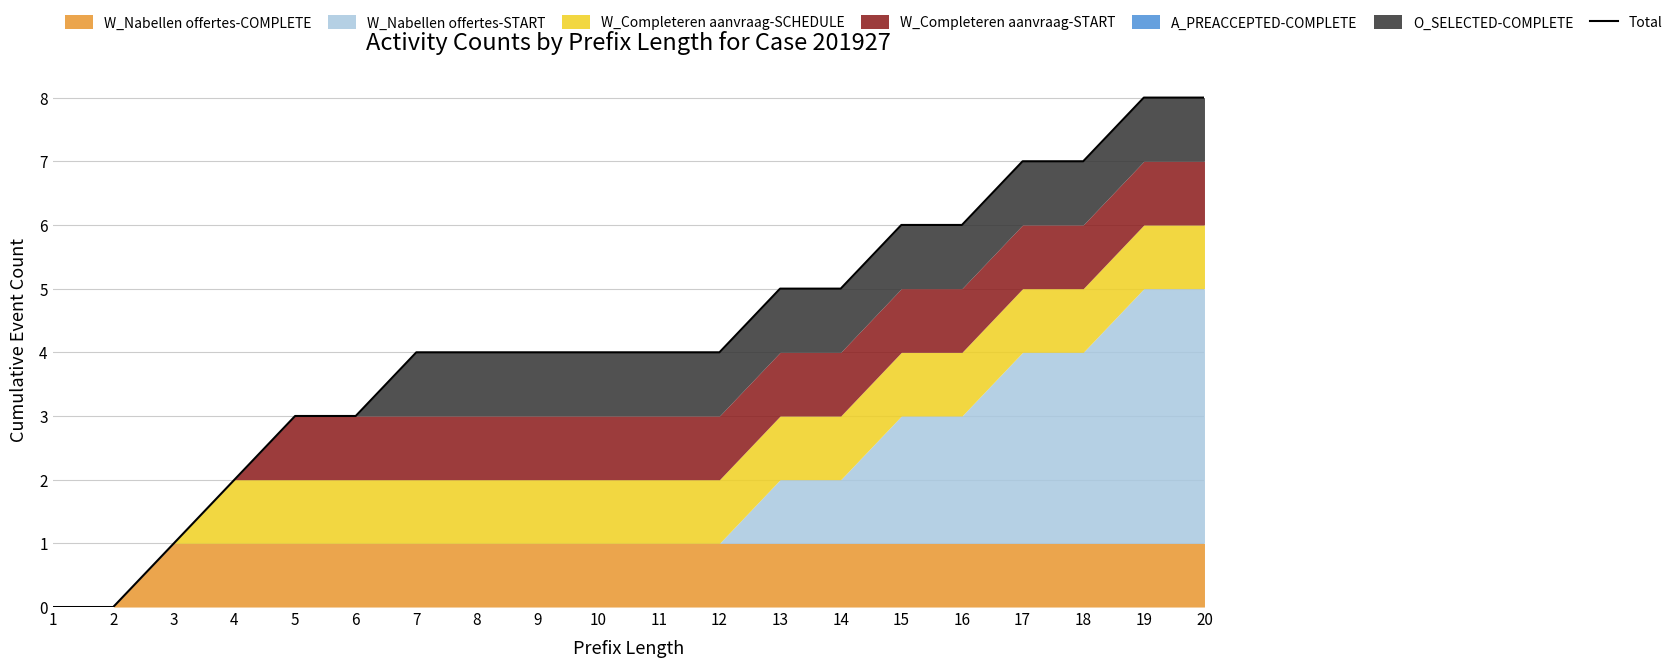

The chart shows a value of 4 at 9. True or false?

True